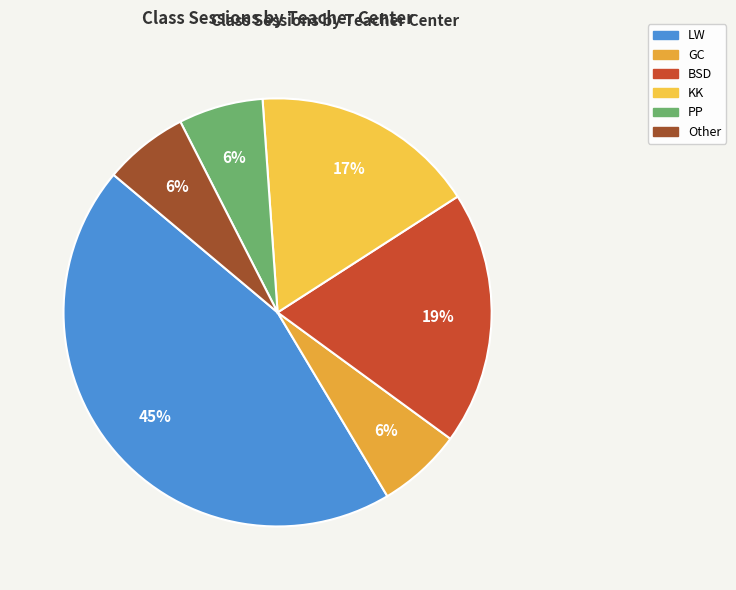

Between PP and Other, which is larger?

PP